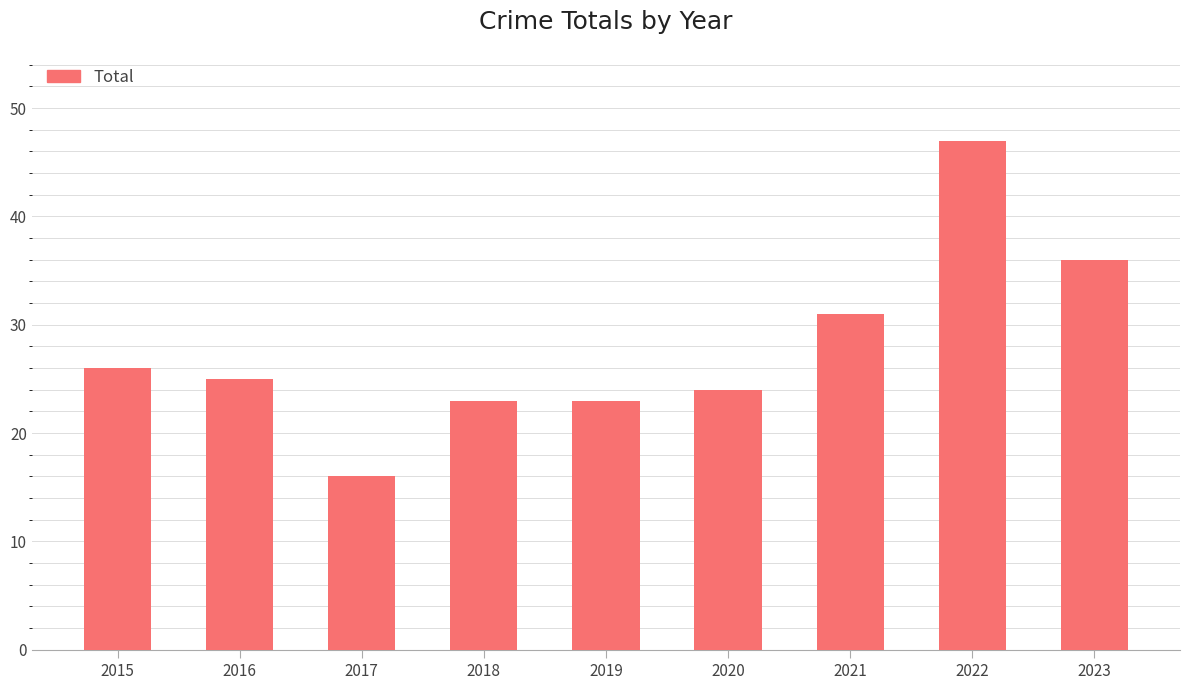

Reading right to left, what are all the values shown in this chart?

2023=36	2022=47	2021=31	2020=24	2019=23	2018=23	2017=16	2016=25	2015=26